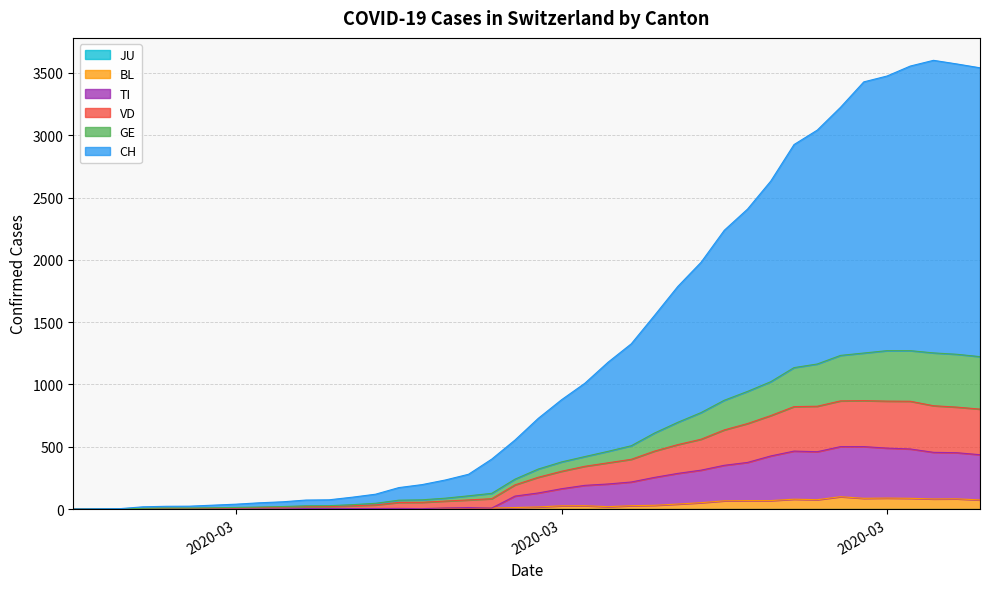

Does the chart display data point markers on the line(s)?

No